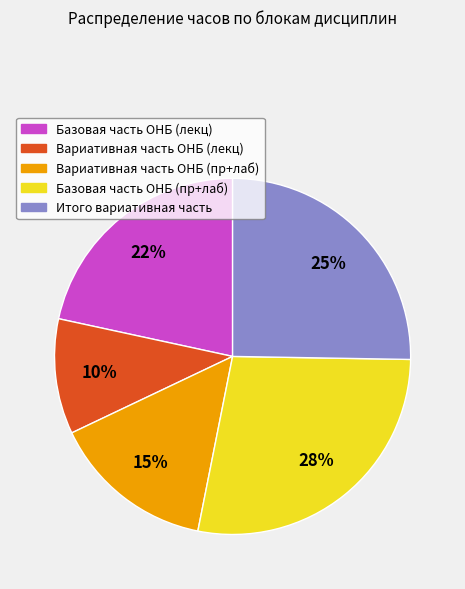

To the nearest percent, what is the combined percentage of Базовая часть ОНБ (пр+лаб) and Вариативная часть ОНБ (лекц)?

38%